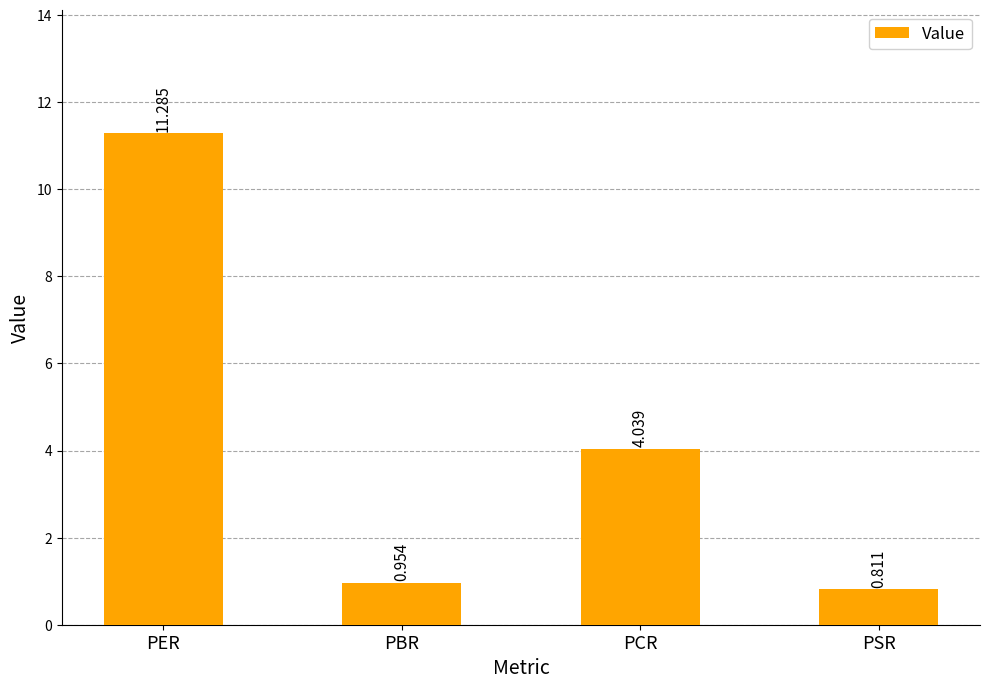

How many values exceed 4?

2